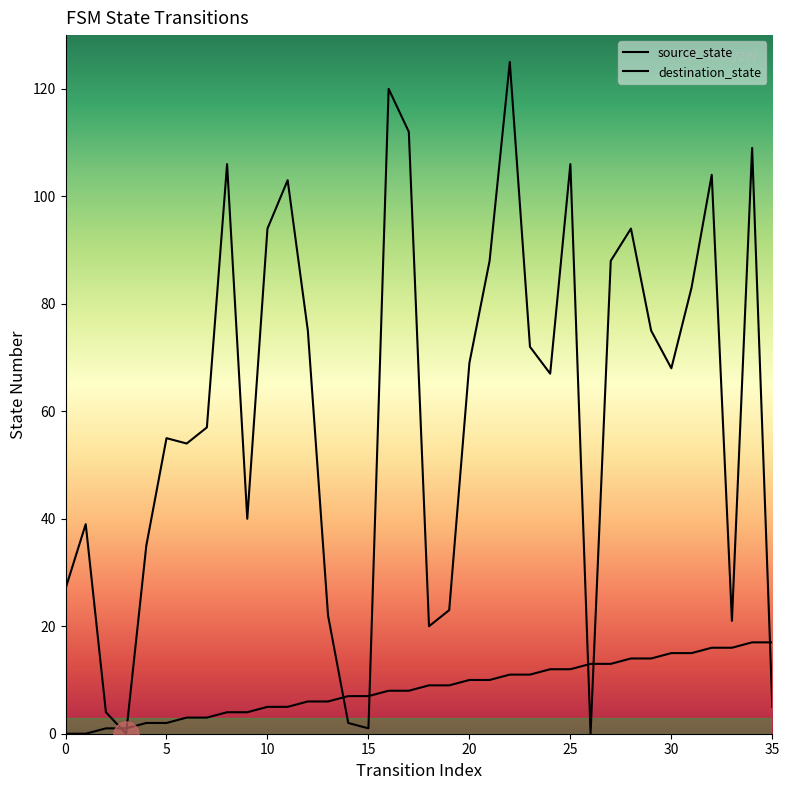

Rank the series by their maximum value, from lowest to highest.

source_state, destination_state